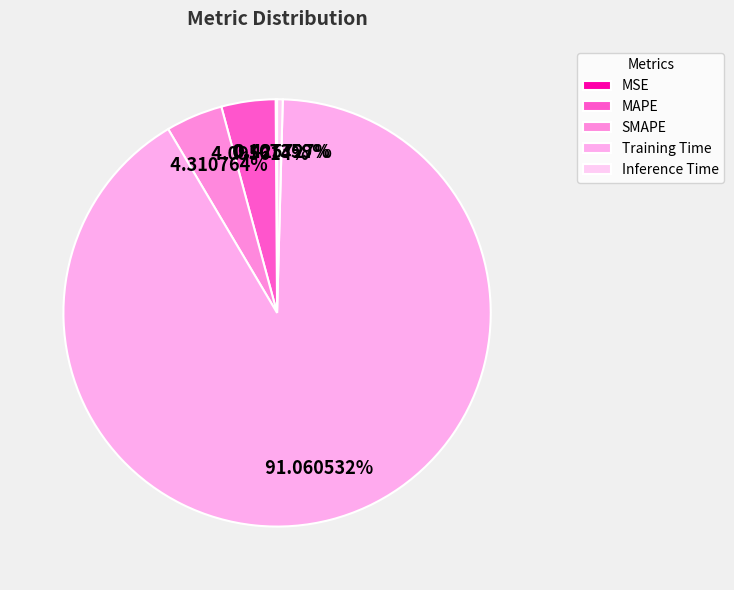

To the nearest percent, what is the difference between the MSE and MAPE slice percentages?

4%